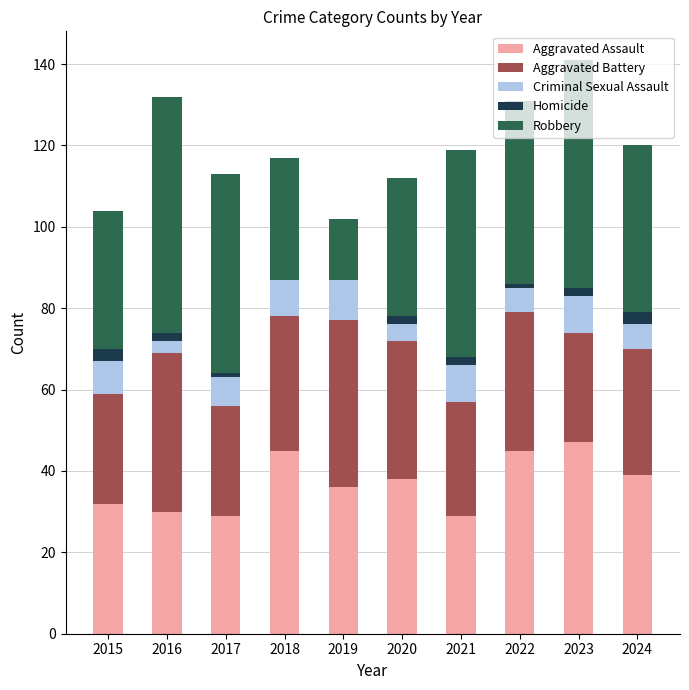

Count the number of categories in the chart.

10